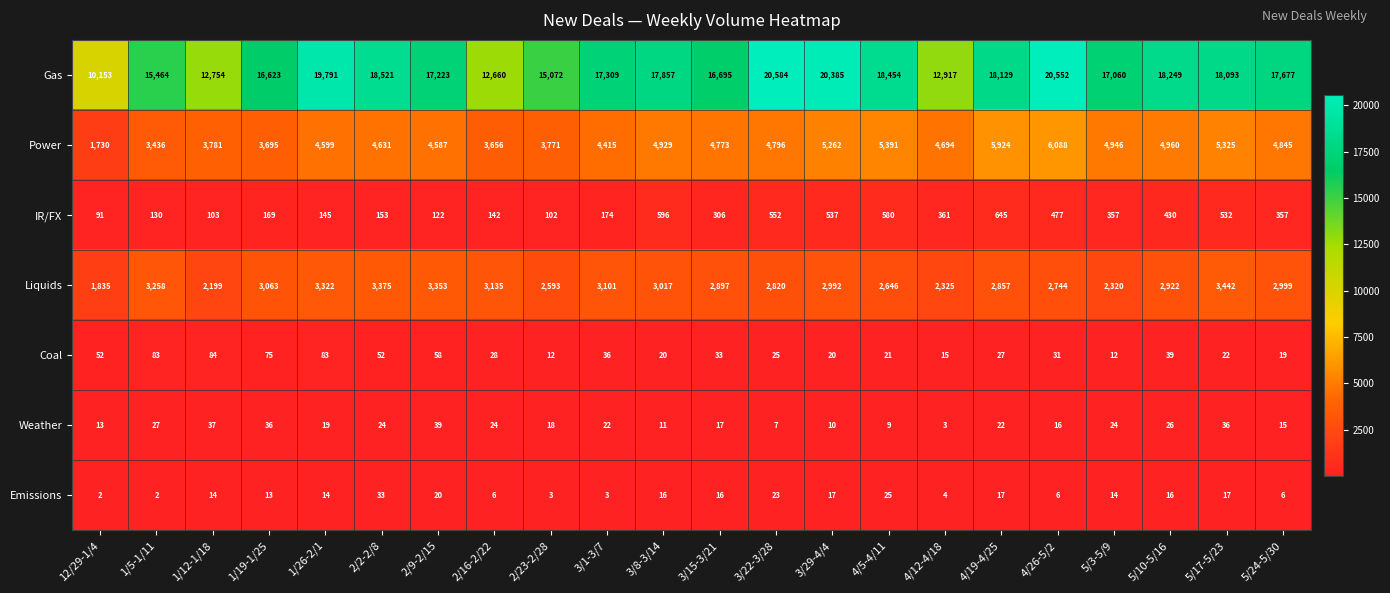

Where does the IR/FX series first go above 357?

3/8-3/14